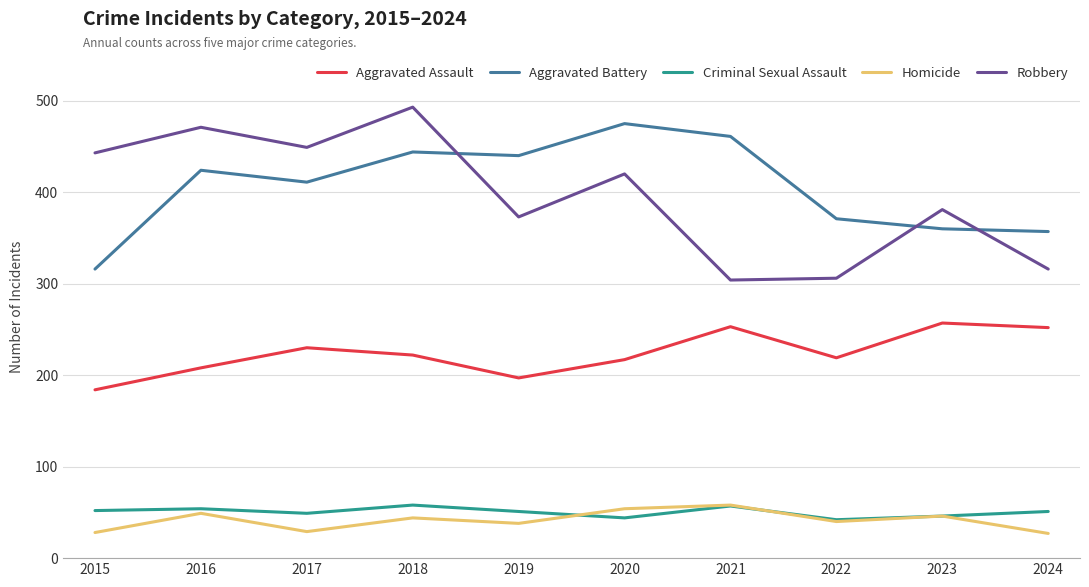

What is the spread (max minus min) of values at 2020?

431